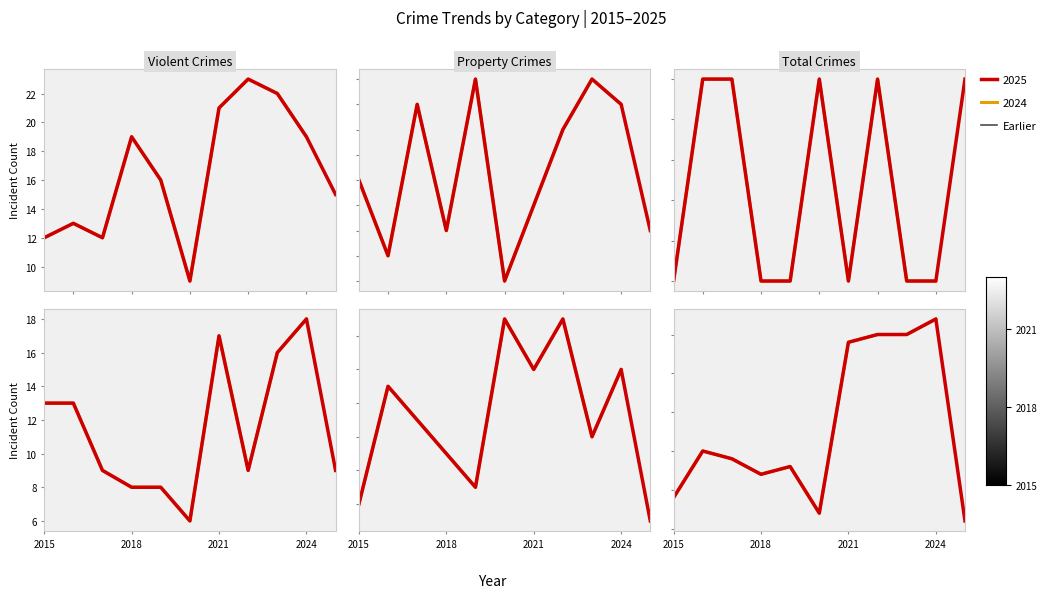

Which series changed the most between 2015 and 2021?

Total